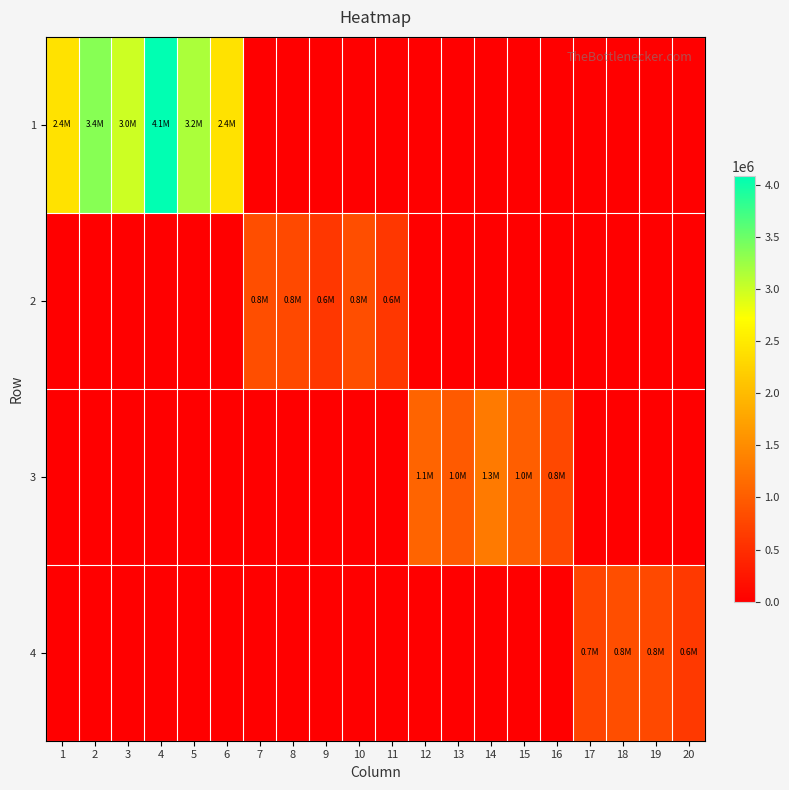

Rank the series by their maximum value, from highest to lowest.

1, 3, 4, 2